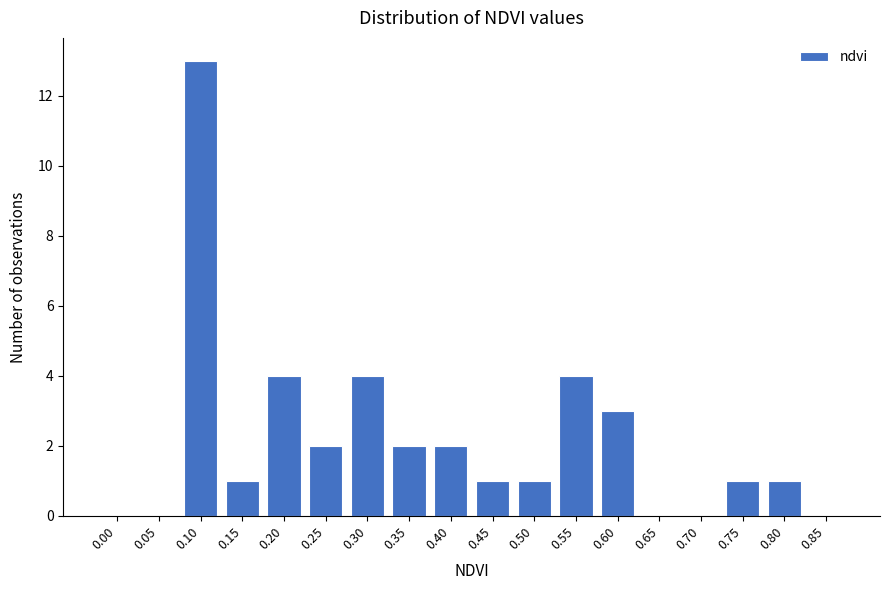

Reading left to right, list all the values displayed in this chart.

0.00=0	0.05=0	0.10=13	0.15=1	0.20=4	0.25=2	0.30=4	0.35=2	0.40=2	0.45=1	0.50=1	0.55=4	0.60=3	0.65=0	0.70=0	0.75=1	0.80=1	0.85=0